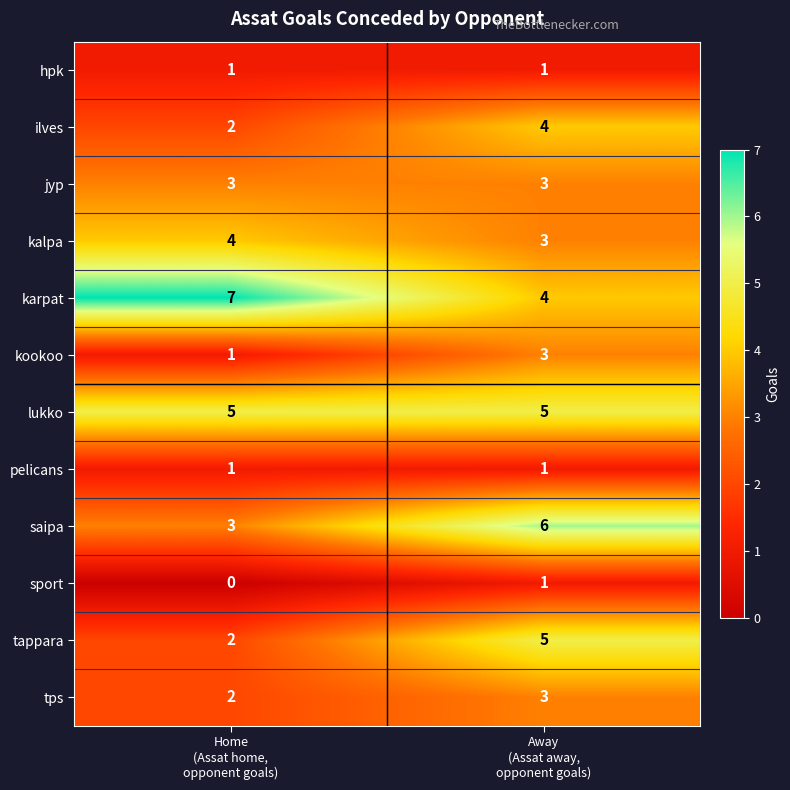

What is the average value of the karpat series?

6